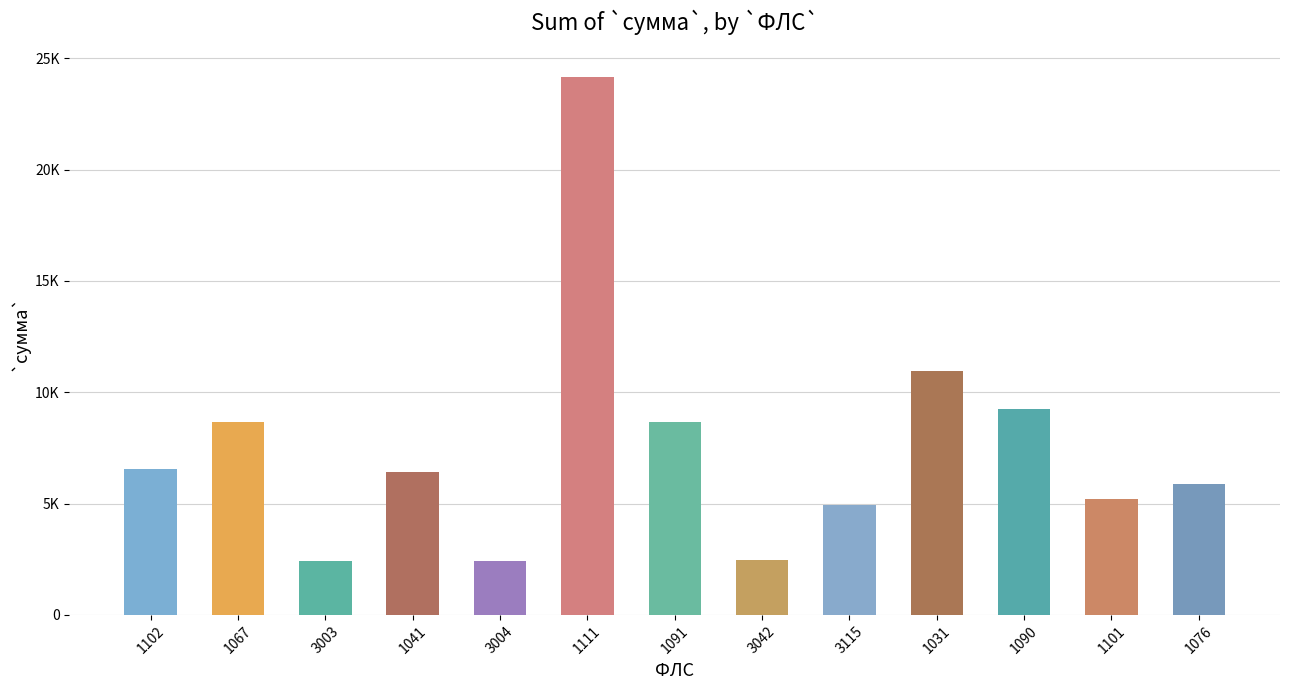

Are the bars horizontal?

No